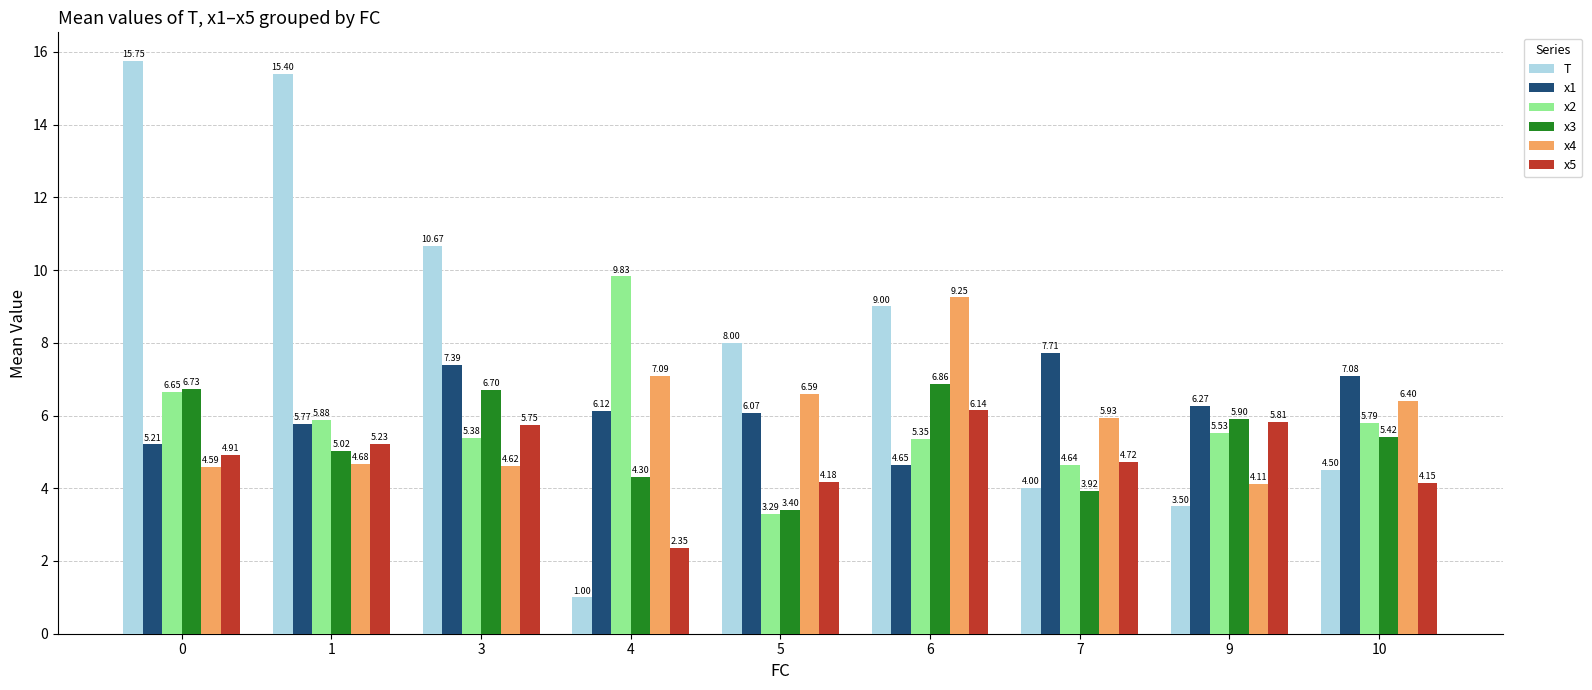

Is it true that x3 equals 5.0 at 1?

True